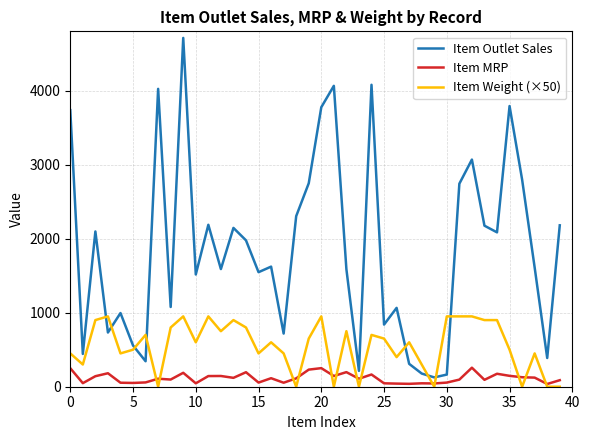

True or false: Item Outlet Sales and Item Weight (×50) intersect in this chart.

True